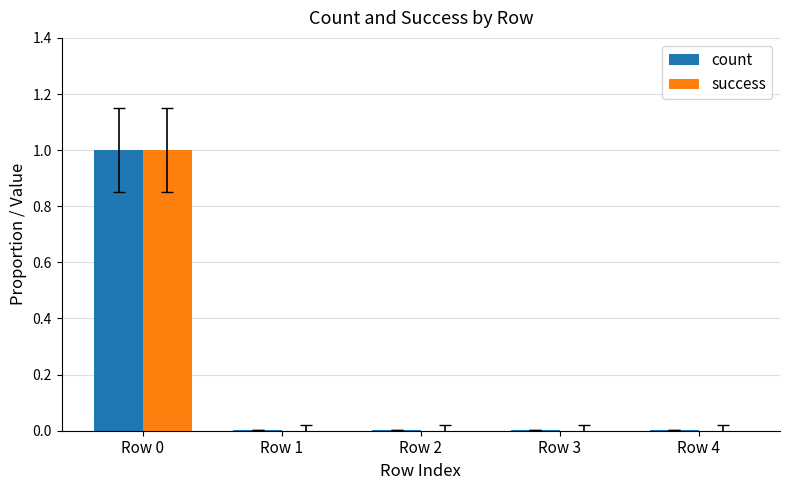

Count the success values in the range 0 to 1.

5